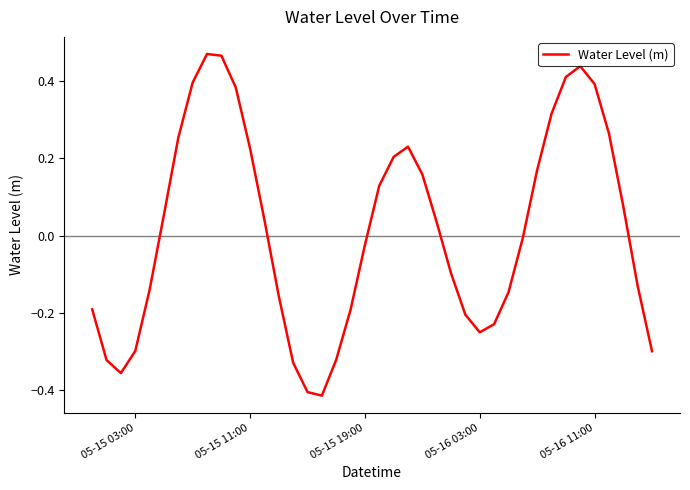

What is the difference between the maximum and minimum values?

0.9